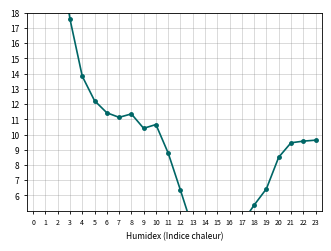

Where is the data nearest to the value 17?

3